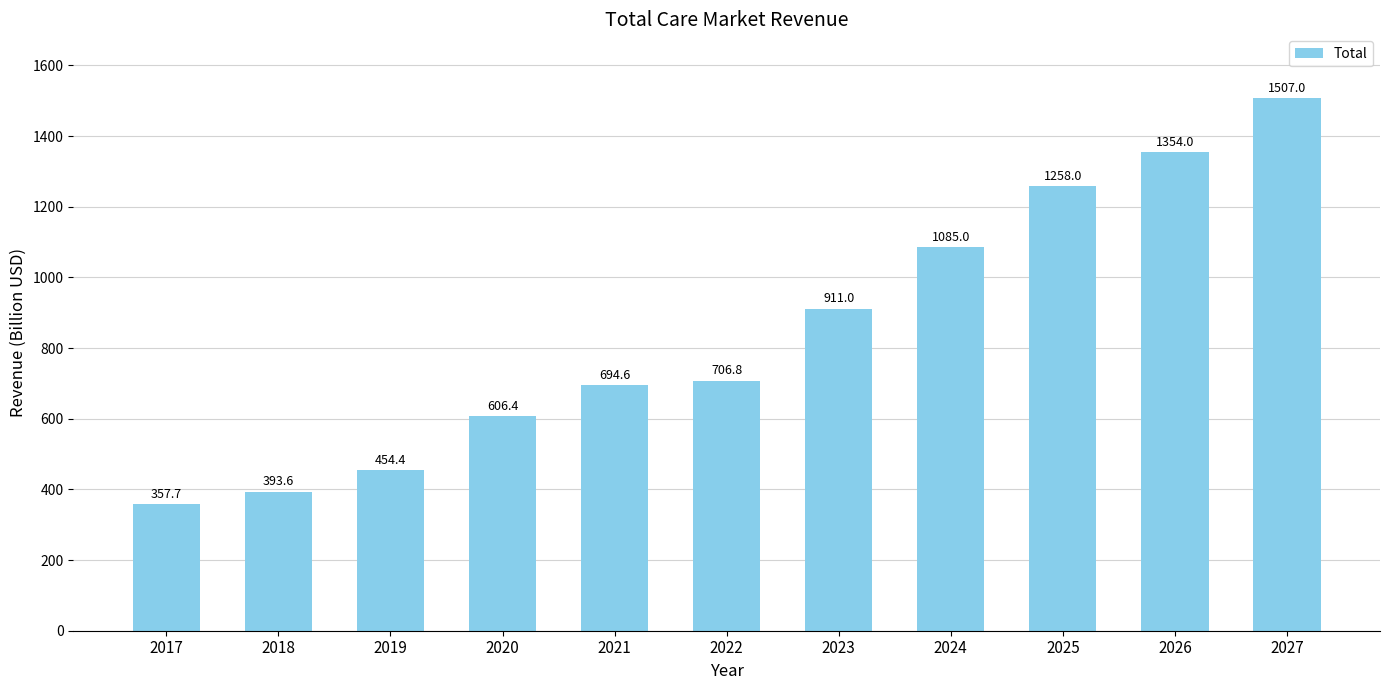

Which label corresponds to the smallest value in the chart?

2017